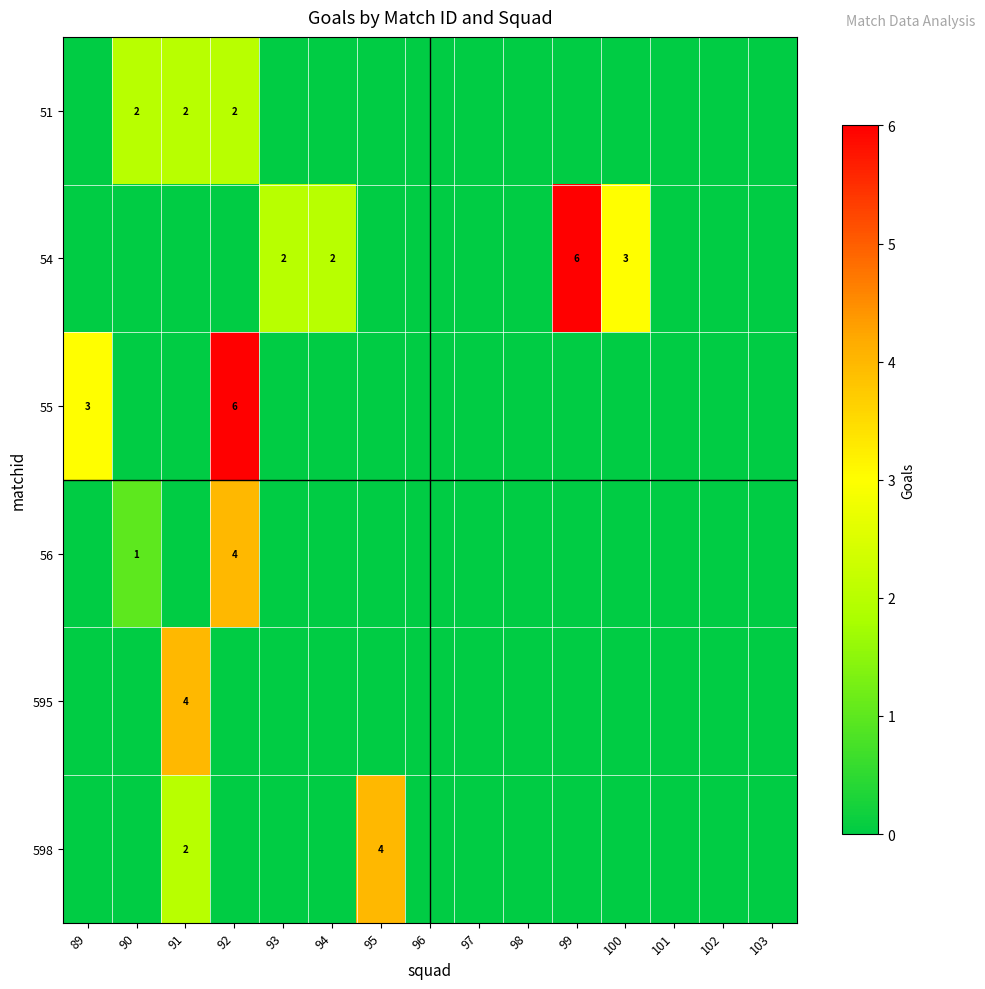

The value of 595 at 91 is 6. True or false?

False